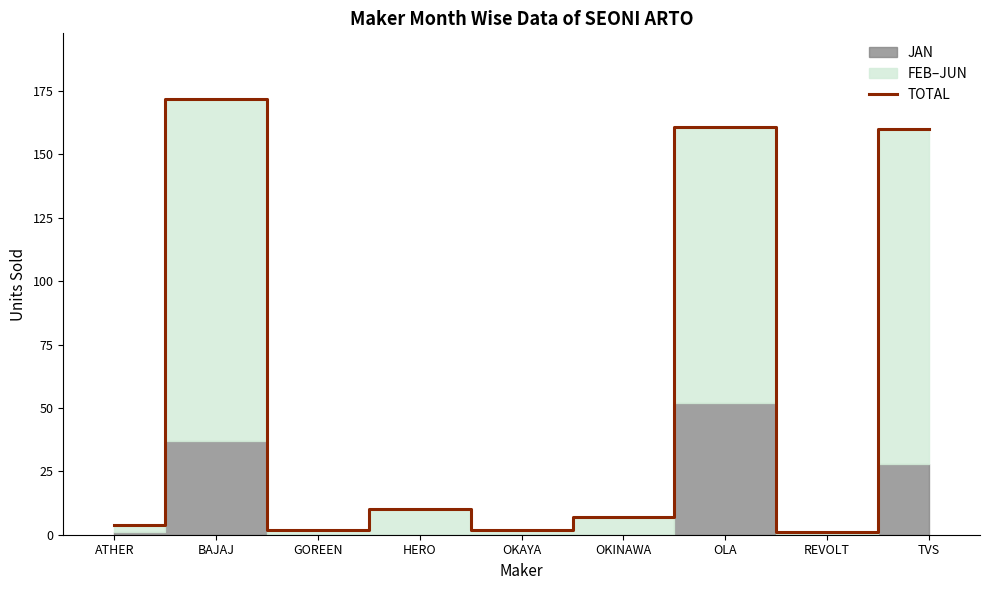

Does the chart display data point markers on the line(s)?

No